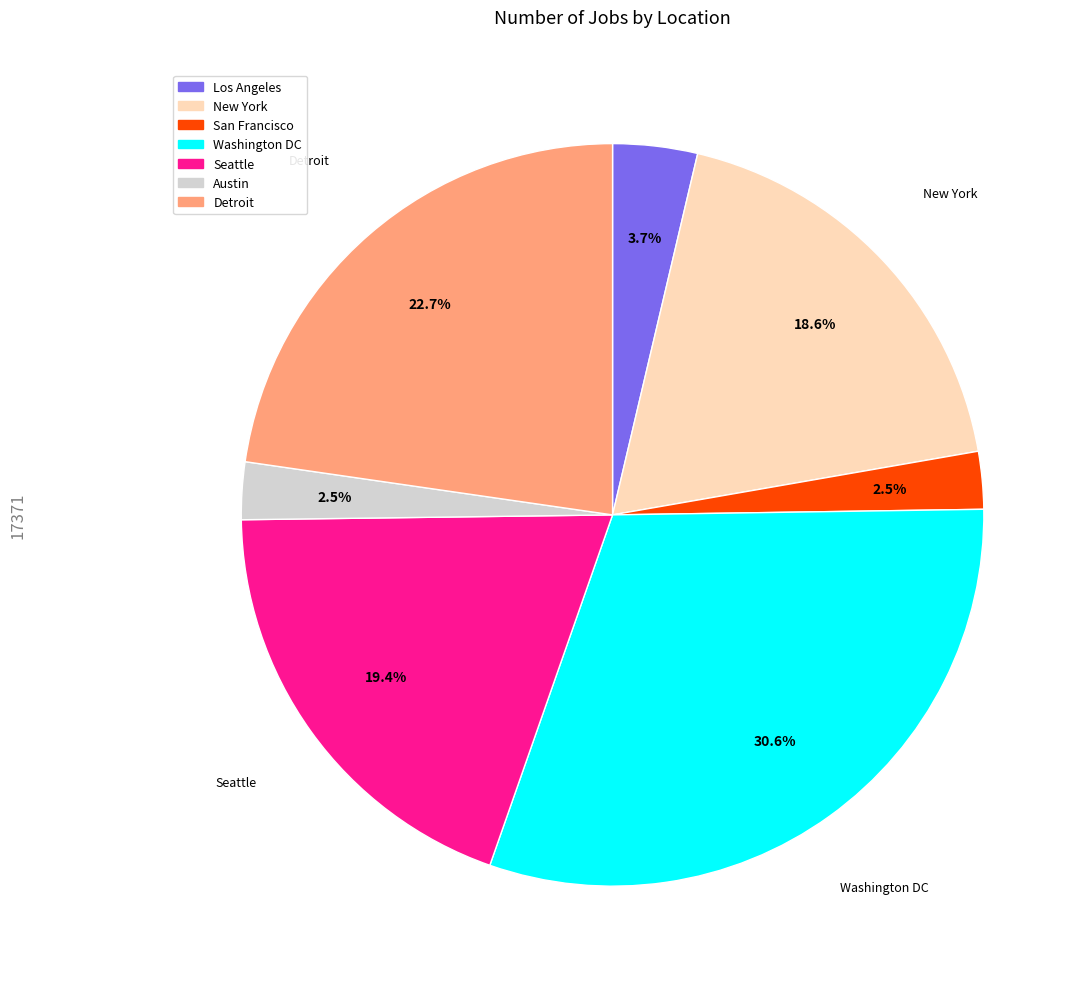

The Washington DC slice represents 31% of the pie. True or false?

True